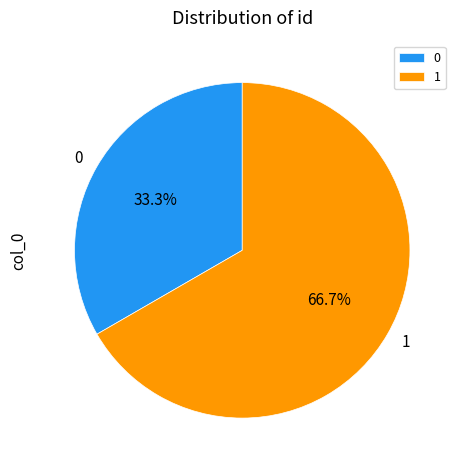

What percentage is the 0 slice, to the nearest percent?

33%